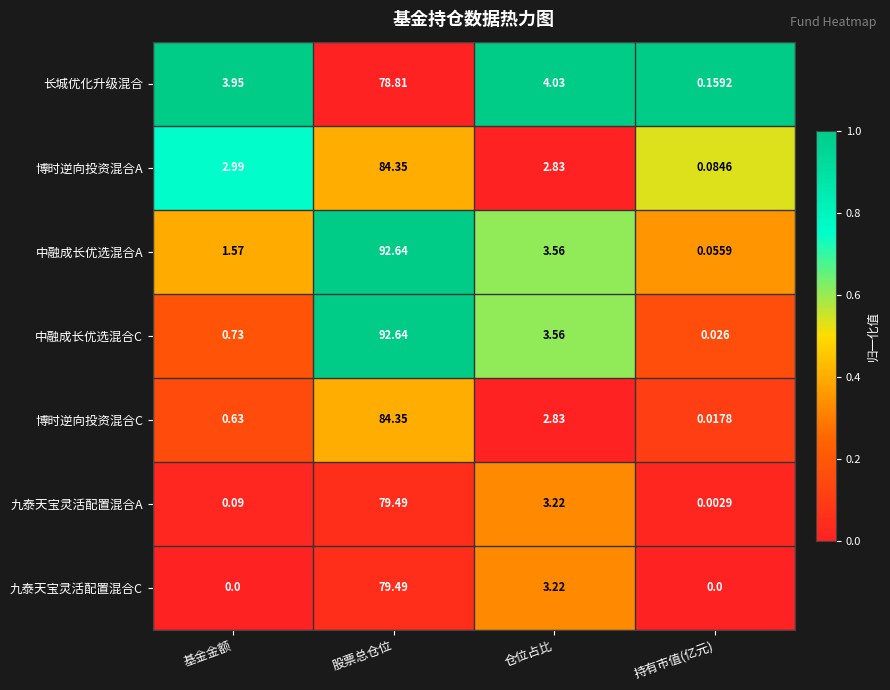

Rank the categories by 长城优化升级混合 value from highest to lowest.

股票总仓位, 仓位占比, 基金金额, 持有市值(亿元)